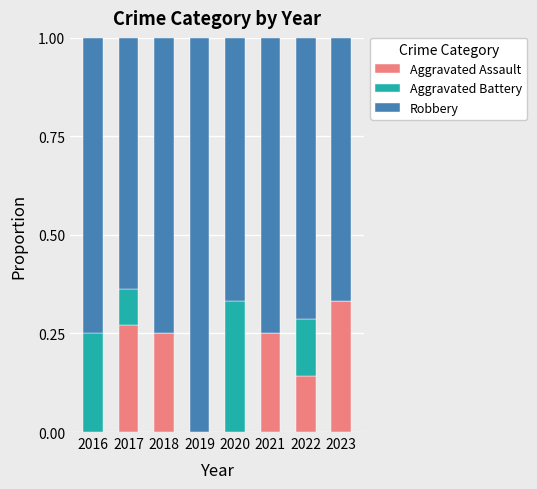

Is it true that Aggravated Assault equals 0.1 at 2022?

True